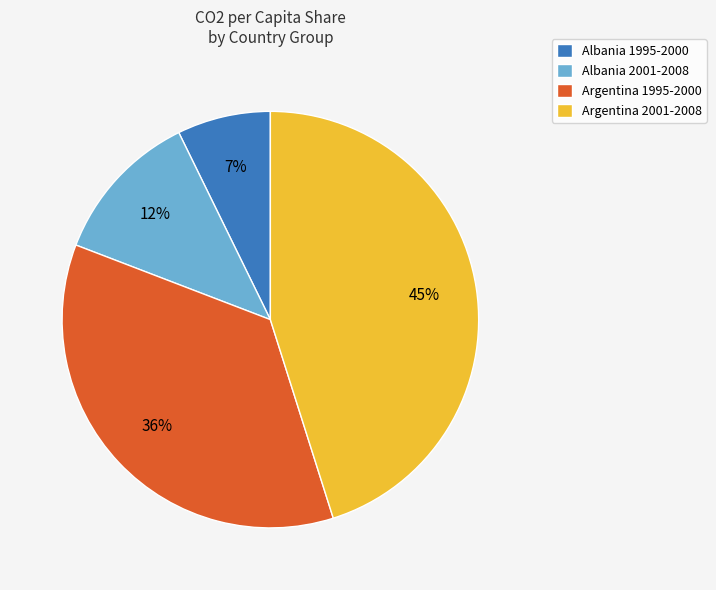

Do Albania 1995-2000 and Argentina 2001-2008 together represent more than half of the pie?

Yes